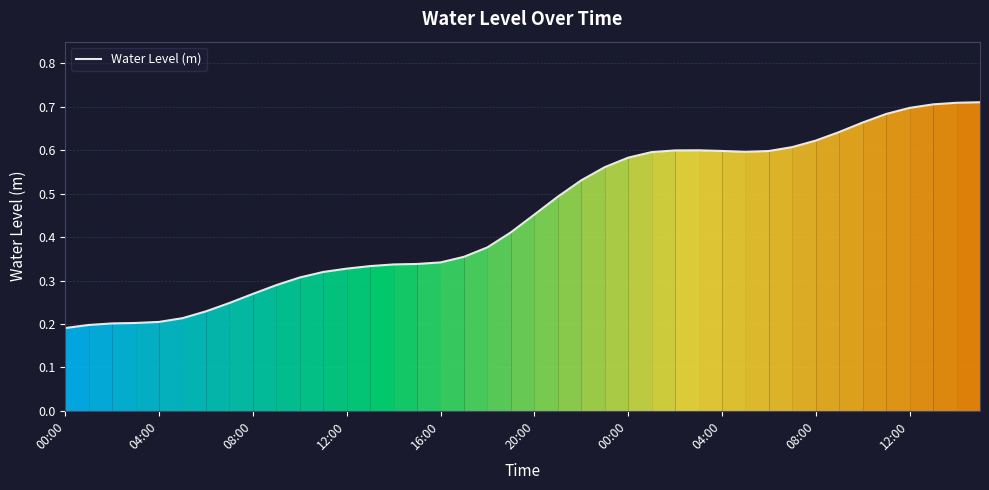

What is the minimum value shown in the chart?

0.2